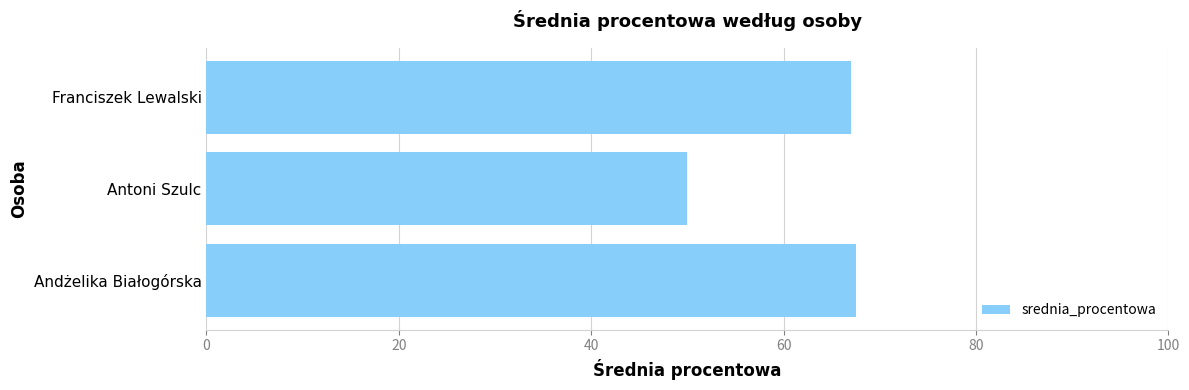

How many distinct data groups are displayed?

1